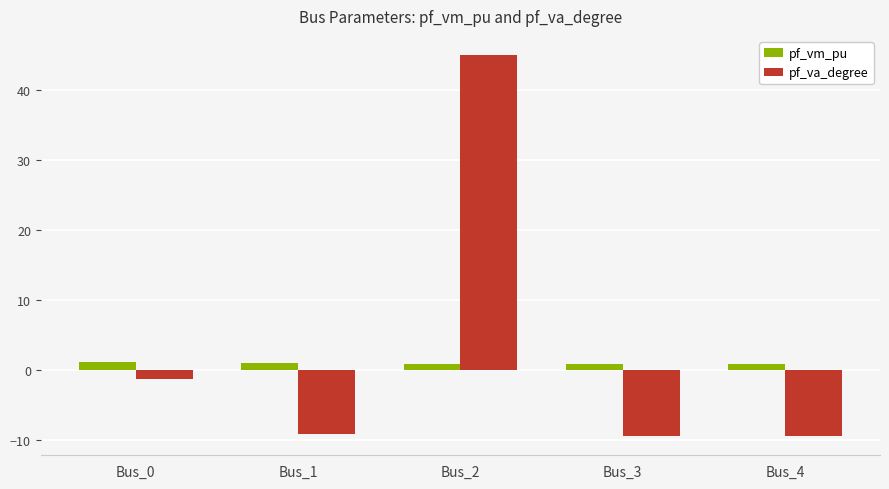

List the series in order of their peak value, highest first.

pf_va_degree, pf_vm_pu